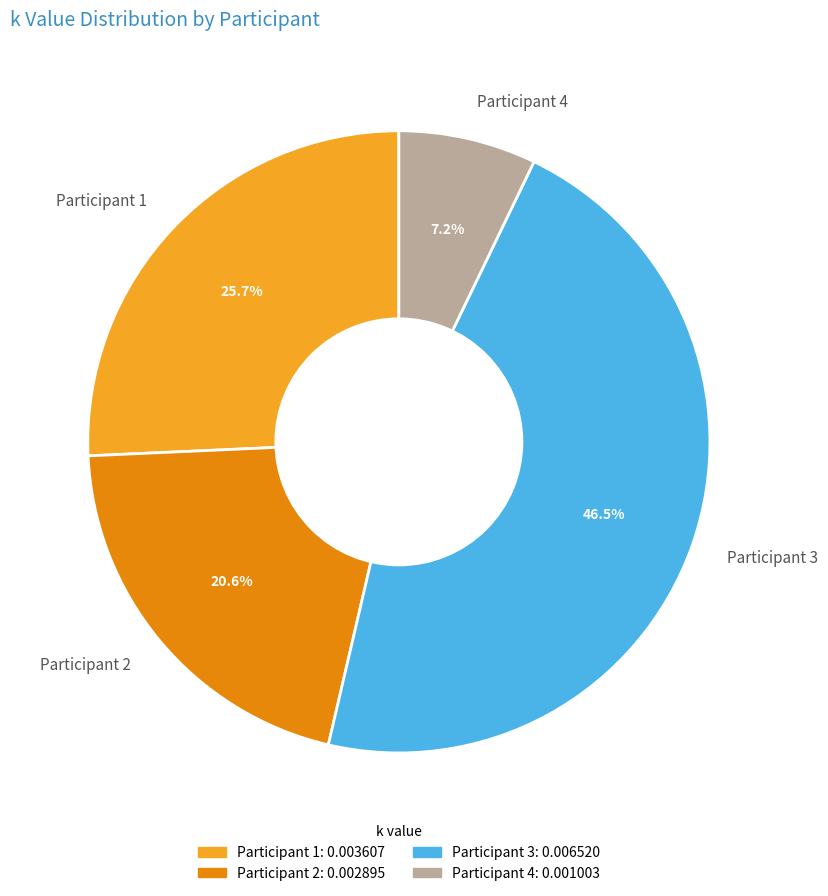

Rank the categories by value from highest to lowest.

Participant 3, Participant 1, Participant 2, Participant 4